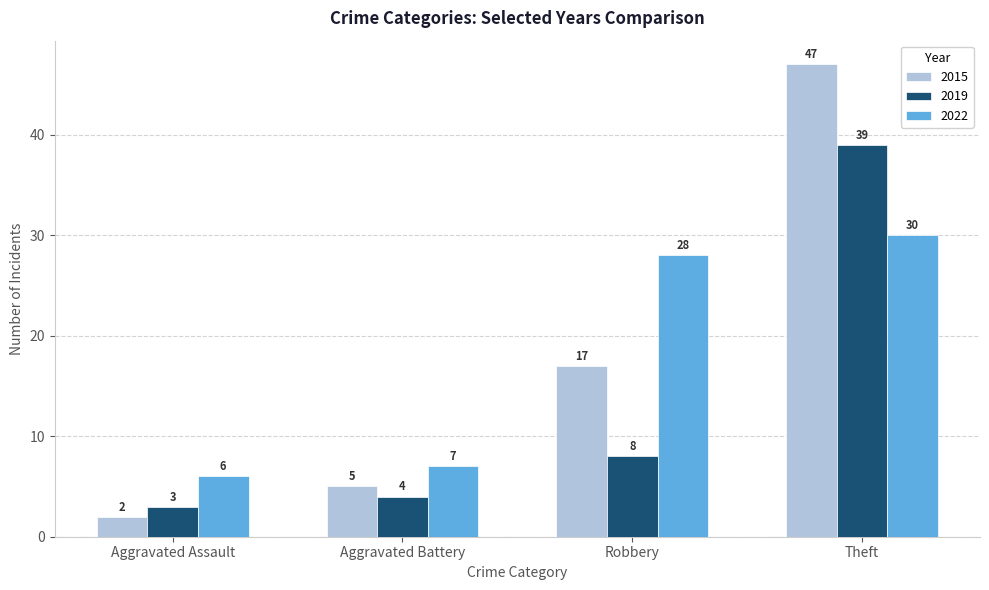

At Robbery, list the series in order from largest to smallest.

2022, 2015, 2019